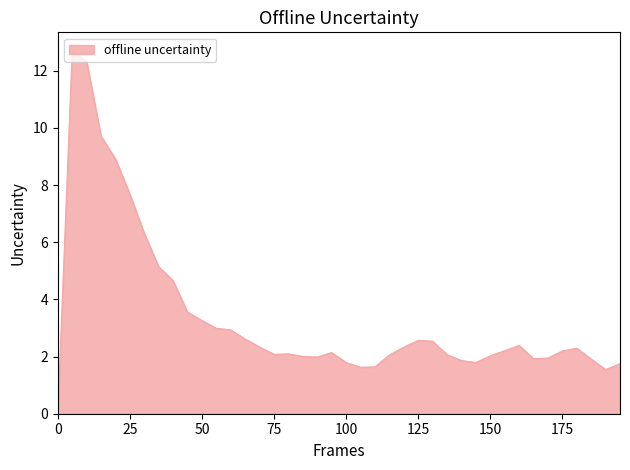

What is the greatest value displayed?

12.7